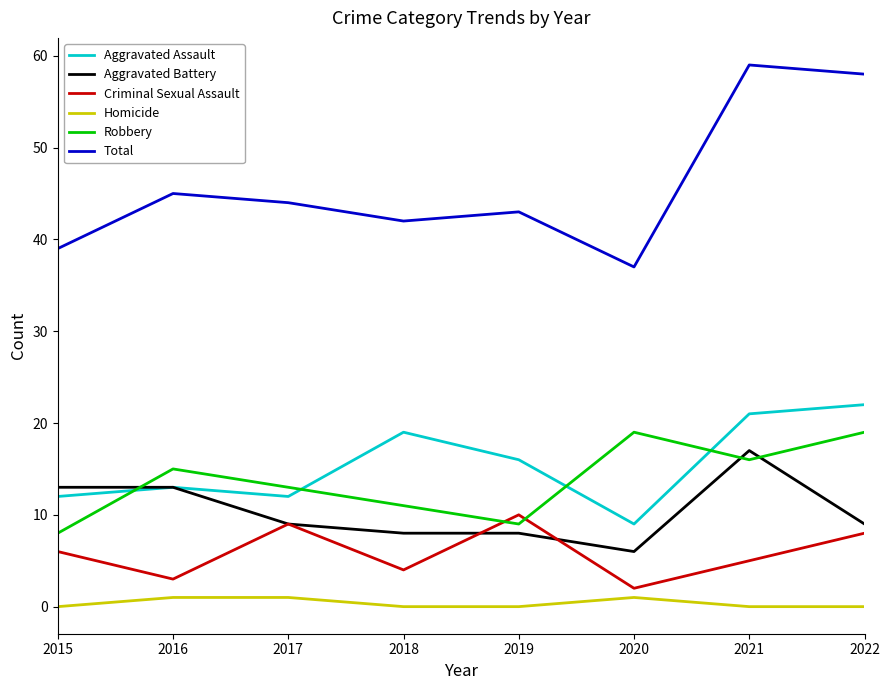

The Aggravated Battery series shows 6 at 2015. True or false?

False